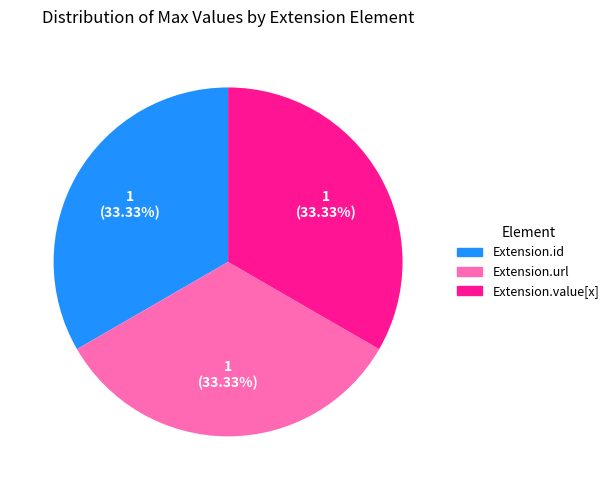

To the nearest percent, what is the difference between the largest and smallest slice percentages?

0%